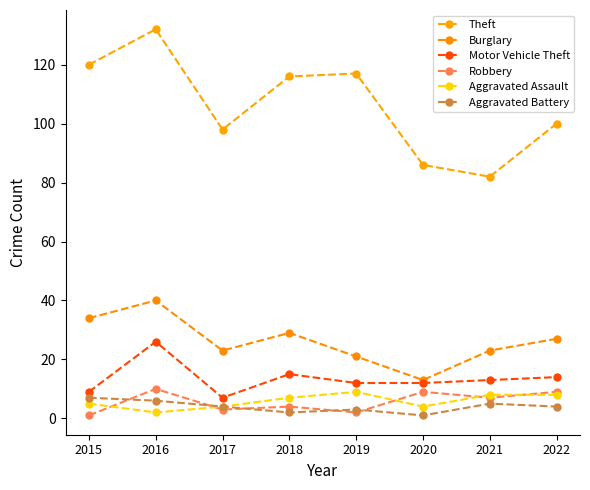

What is the difference between the second highest and second lowest values in the Aggravated Battery series?

4